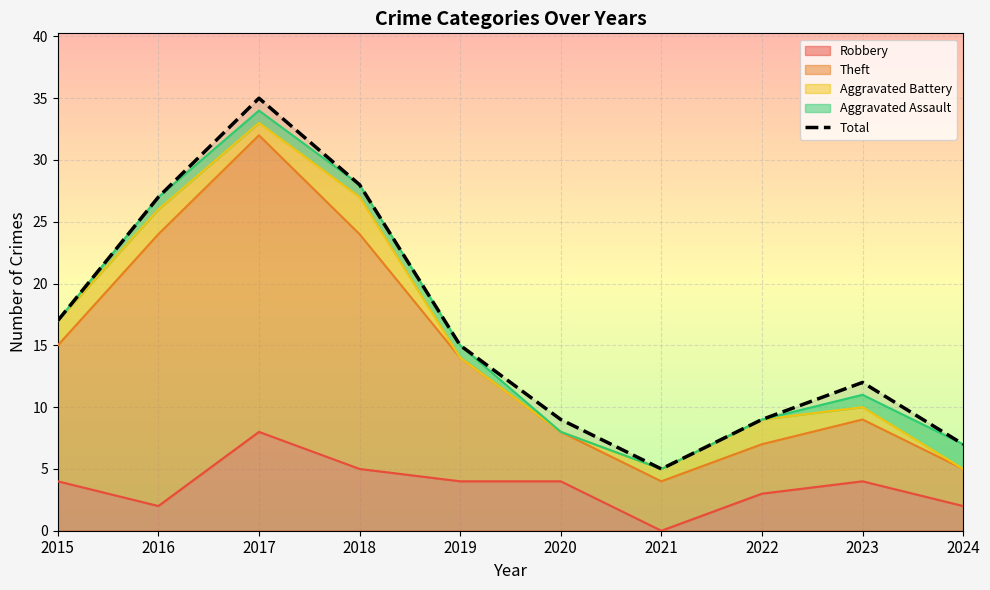

List the labels in order of value, largest first.

2017, 2018, 2016, 2015, 2019, 2023, 2020, 2022, 2024, 2021